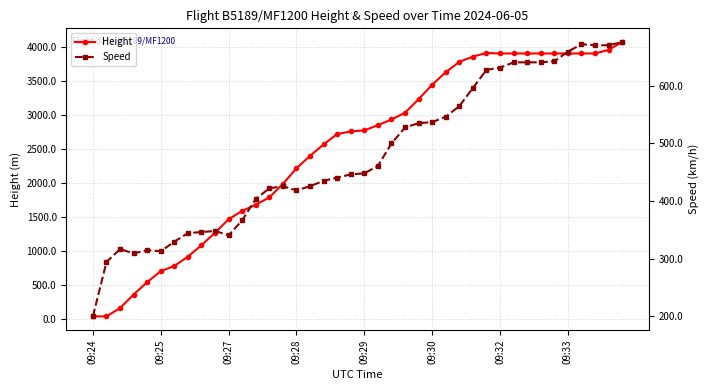

True or false: Speed and Height intersect in this chart.

True